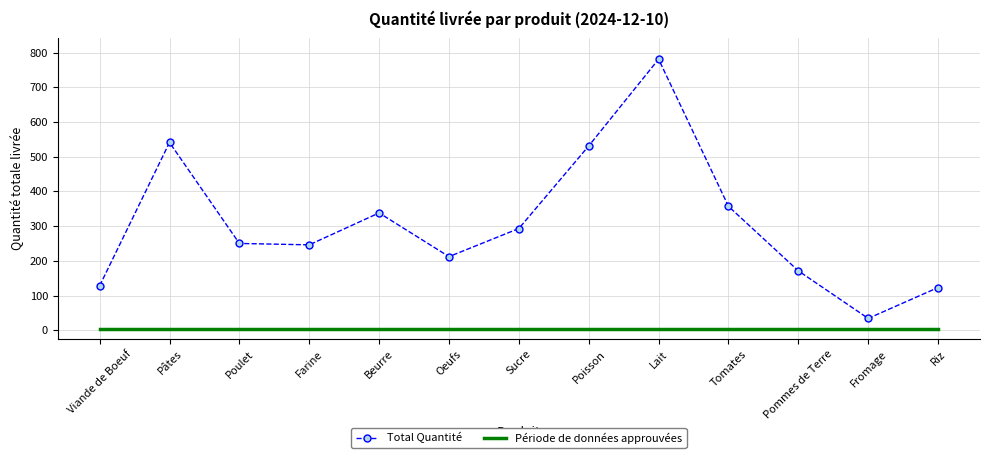

Reading left to right, transcribe all the data shown in this chart.

Total Quantité: Viande de Boeuf=128	Pâtes=541	Poulet=250	Farine=246	Beurre=338	Oeufs=212	Sucre=293	Poisson=531	Lait=781	Tomates=357	Pommes de Terre=171	Fromage=34	Riz=123
Période de données approuvées: Viande de Boeuf=4	Pâtes=4	Poulet=4	Farine=4	Beurre=4	Oeufs=4	Sucre=4	Poisson=4	Lait=4	Tomates=4	Pommes de Terre=4	Fromage=4	Riz=4